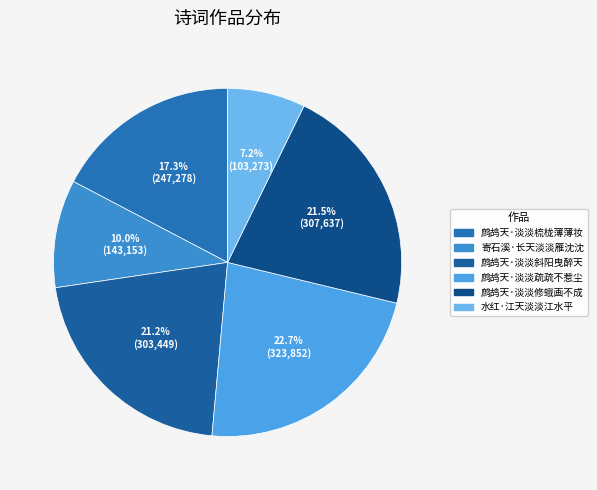

Does 鹧鸪天·淡淡斜阳曳醉天 account for over 50% of the chart?

No